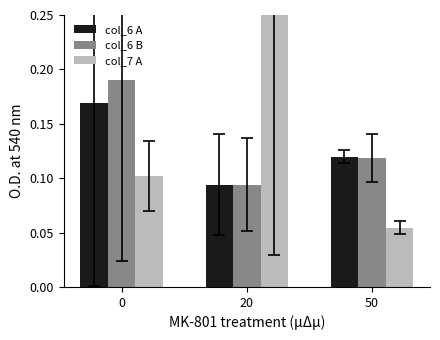

Which category has the lowest value in the col_7 A series?

50